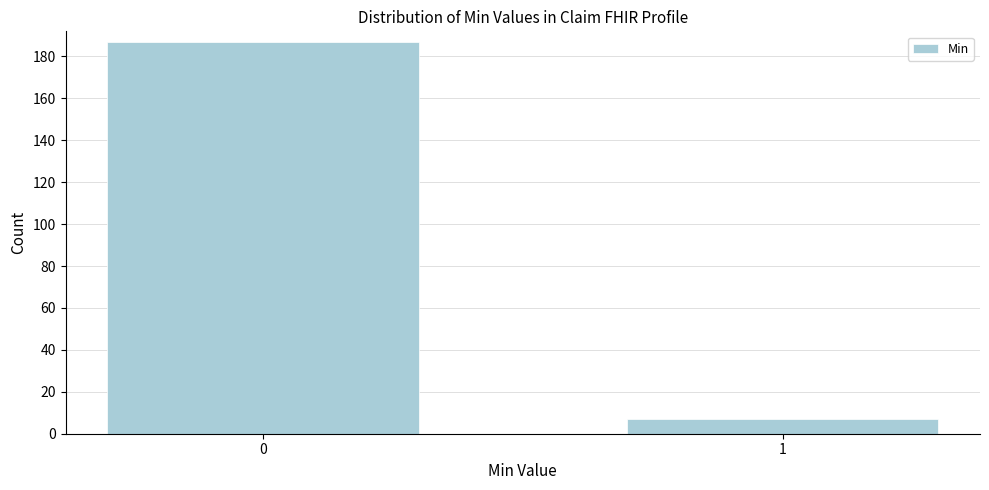

Reading left to right, transcribe all the data shown in this chart.

187	7